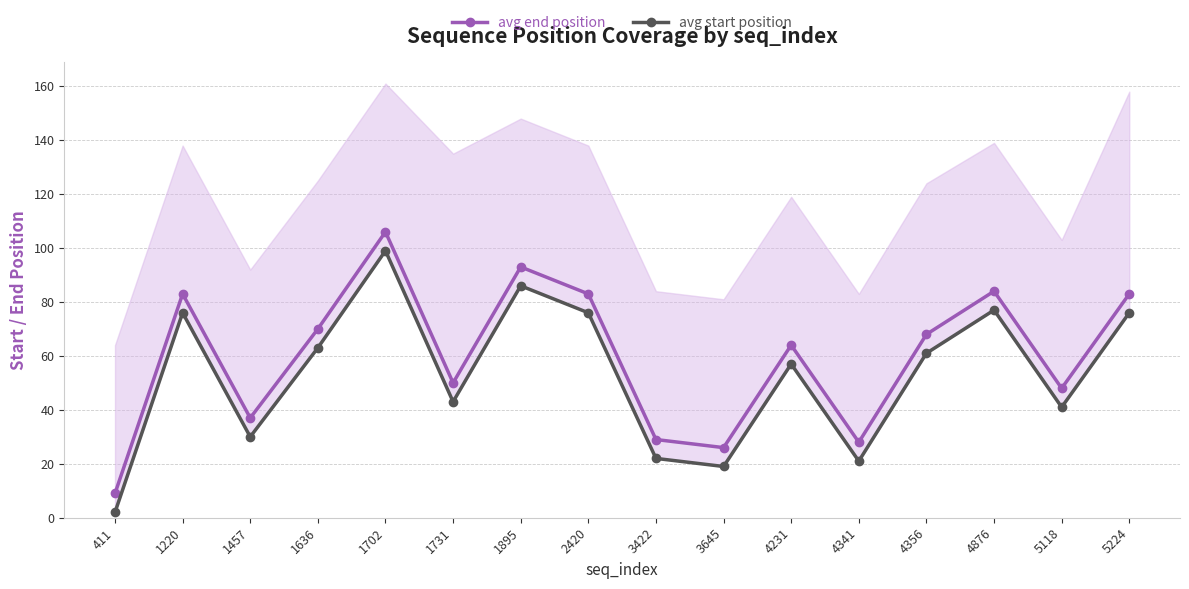

At which label does avg end position reach its peak?

1702